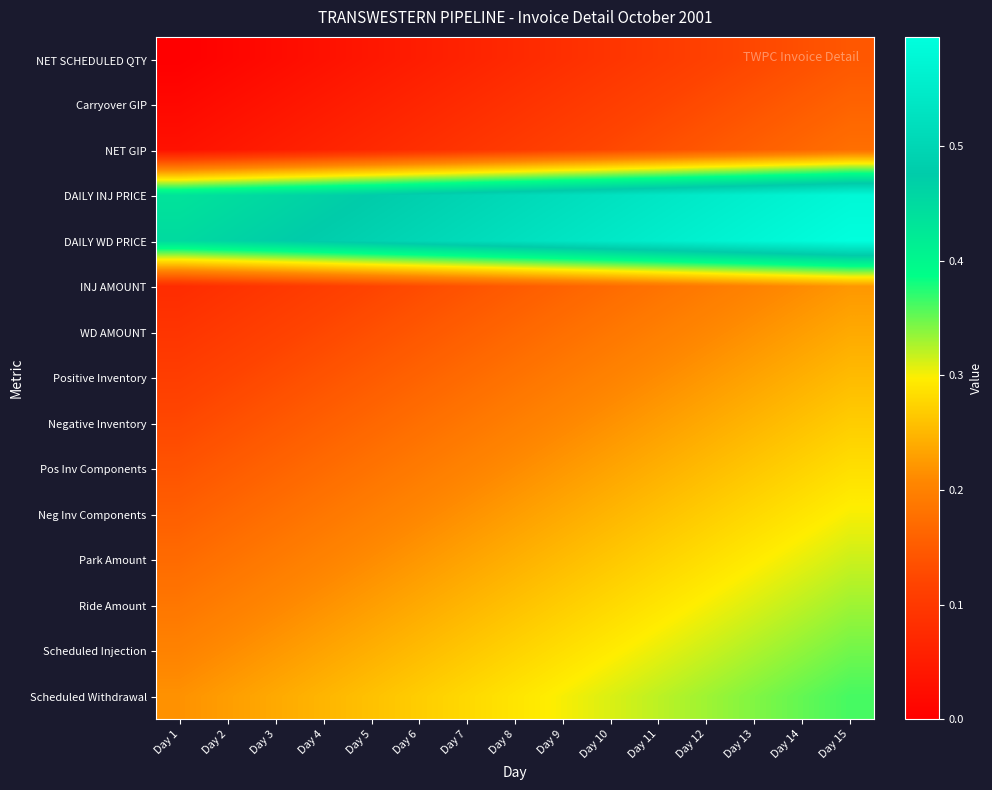

Which series has the largest total across all categories?

DAILY WD PRICE